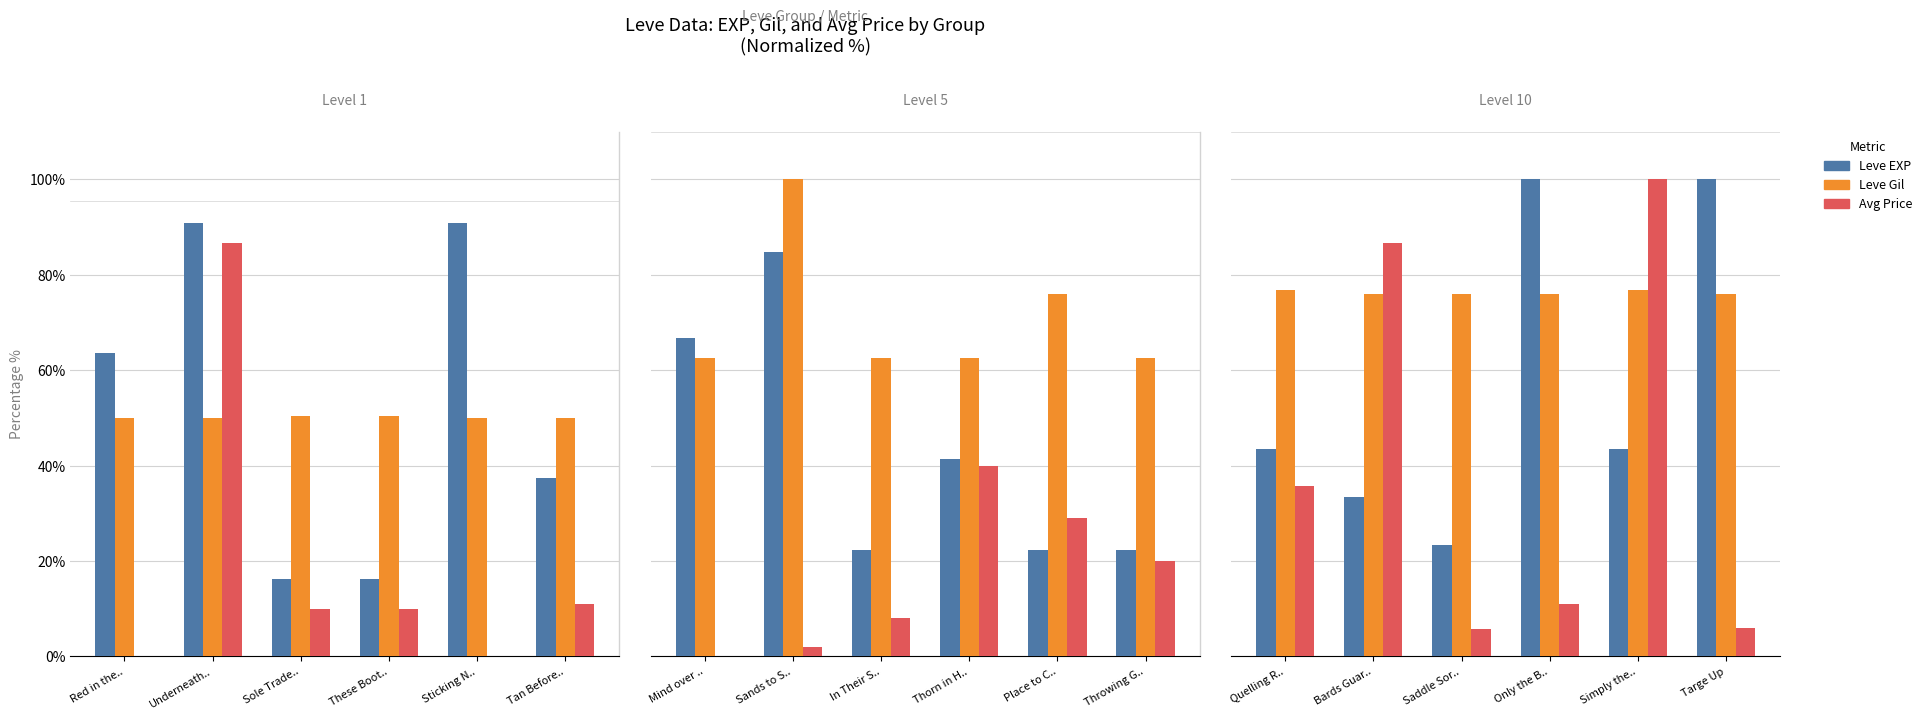

Rank the series by their average value, from highest to lowest.

Leve Gil, Leve EXP, Avg Price